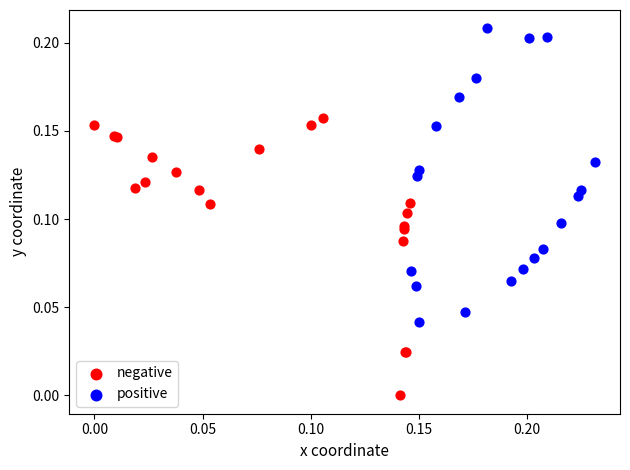

Which series reaches the minimum Y coordinate?

negative